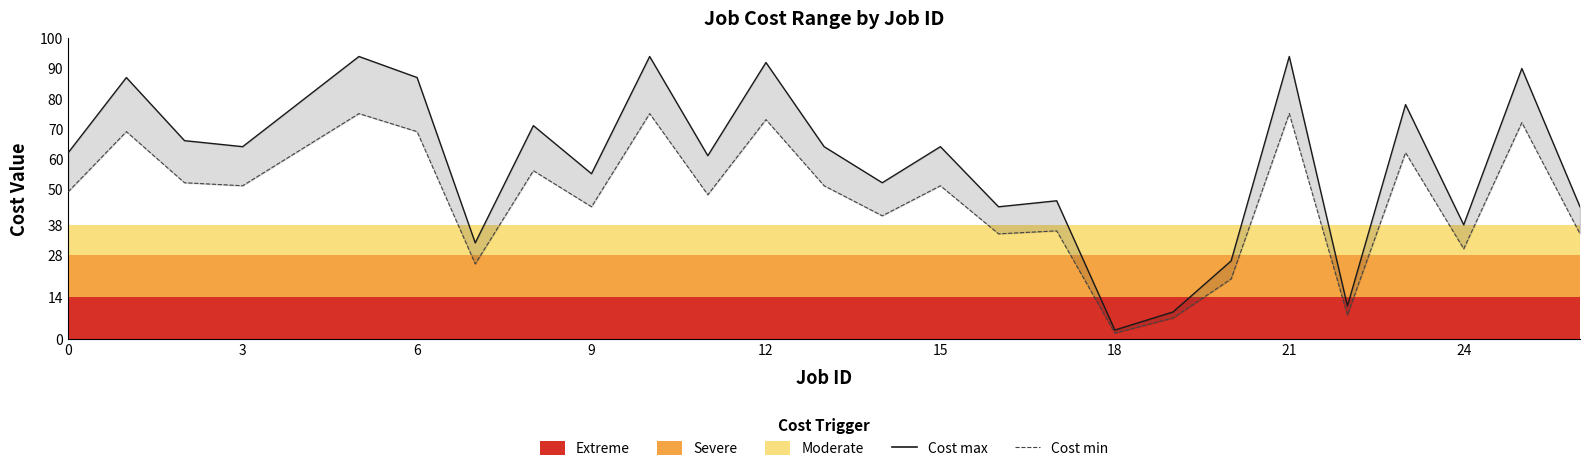

Which series has the largest total across all categories?

Cost max